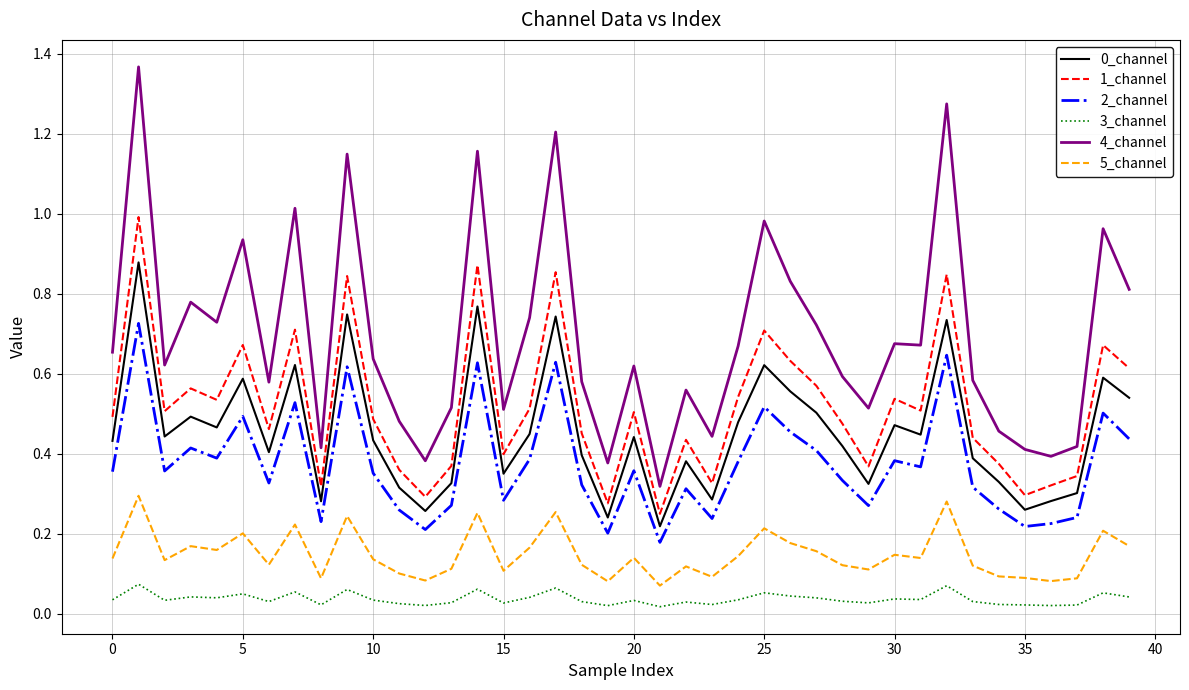

Which series has the largest total across all categories?

4_channel